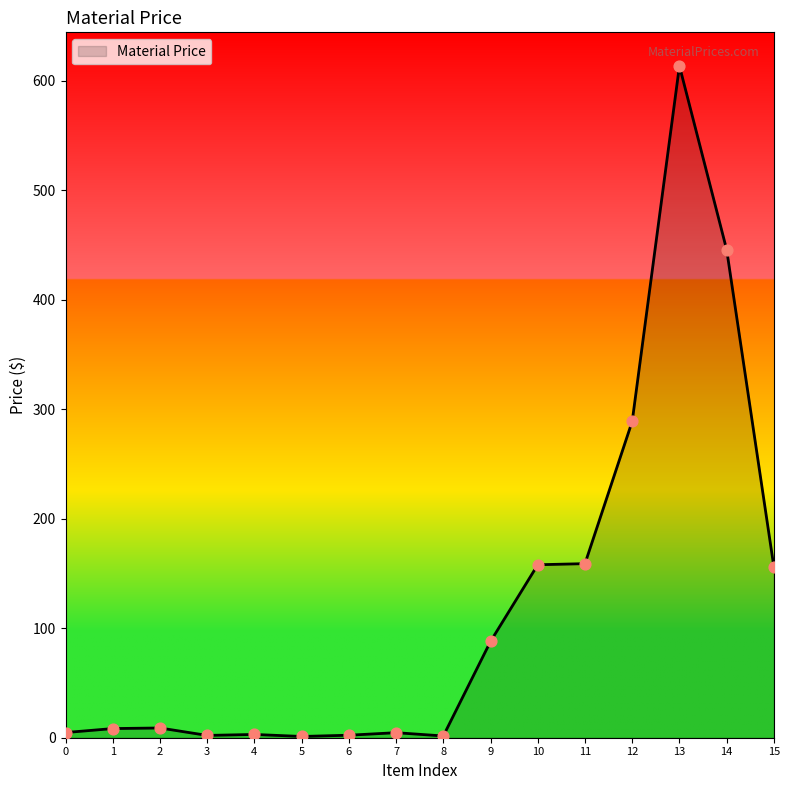

Between 13 and 2, which is larger?

13